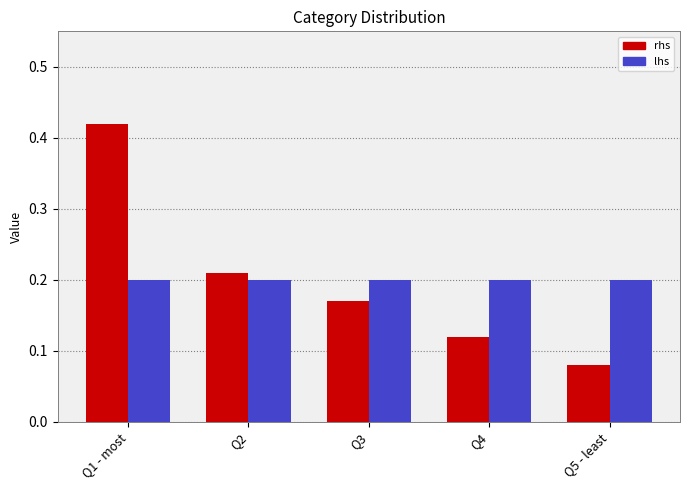

Which label corresponds to the largest value in the chart?

Q1 - most